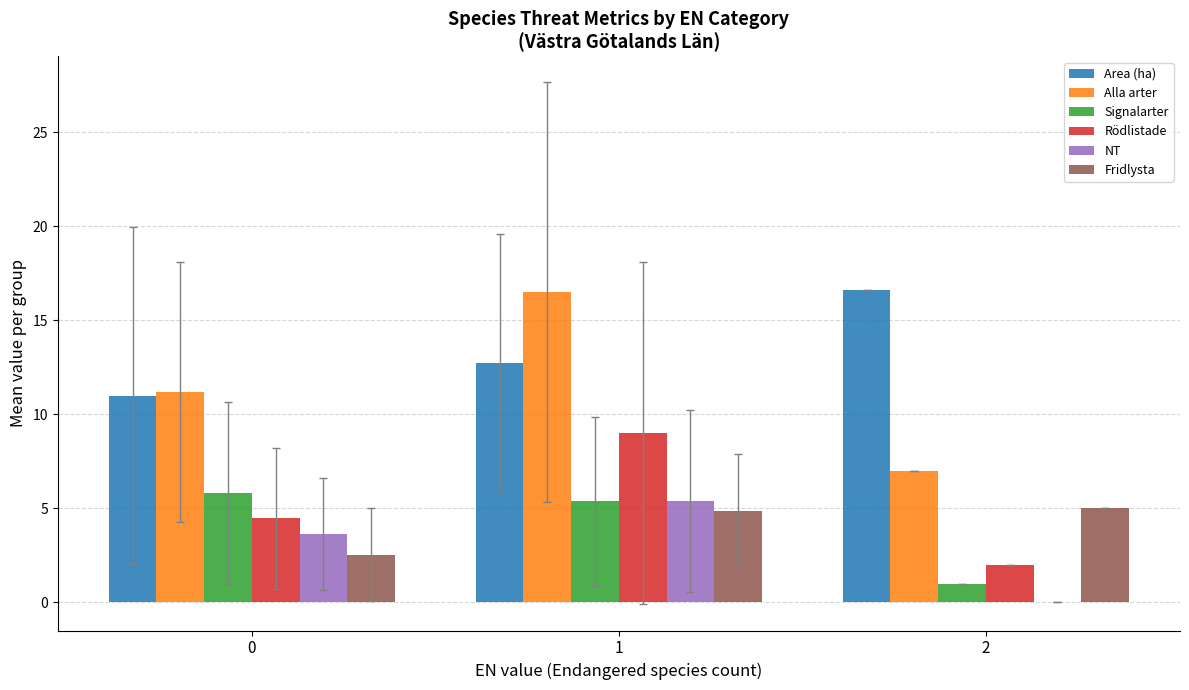

How many groups of bars are there?

3